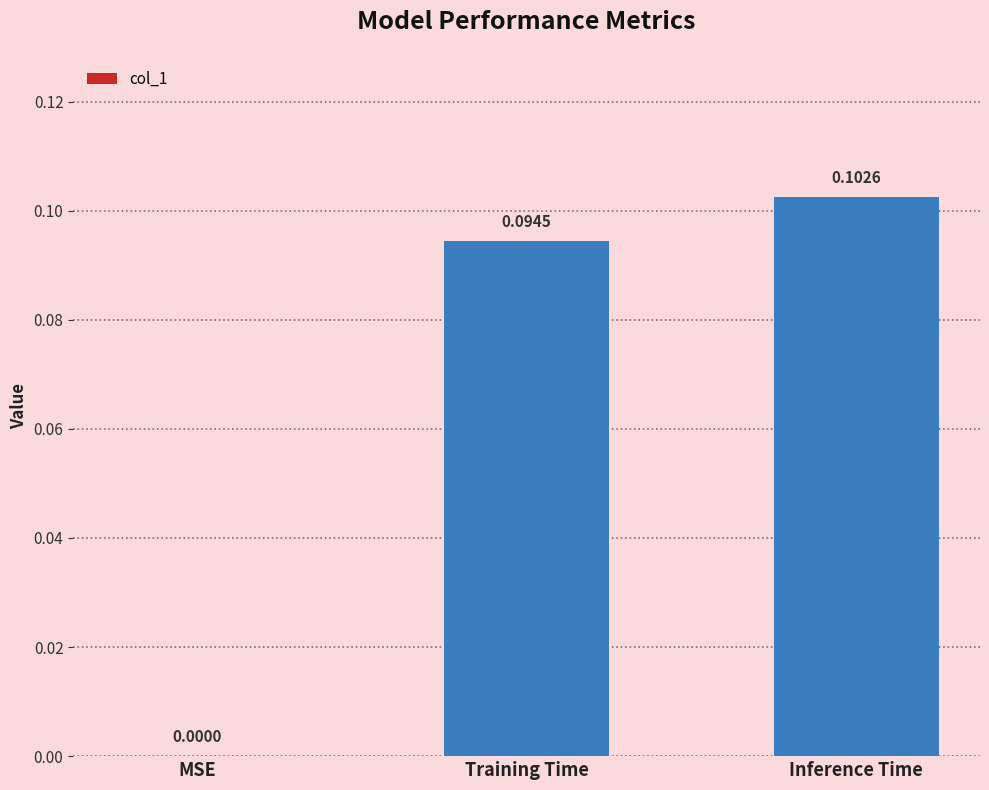

At which label is the value closest to 0?

MSE